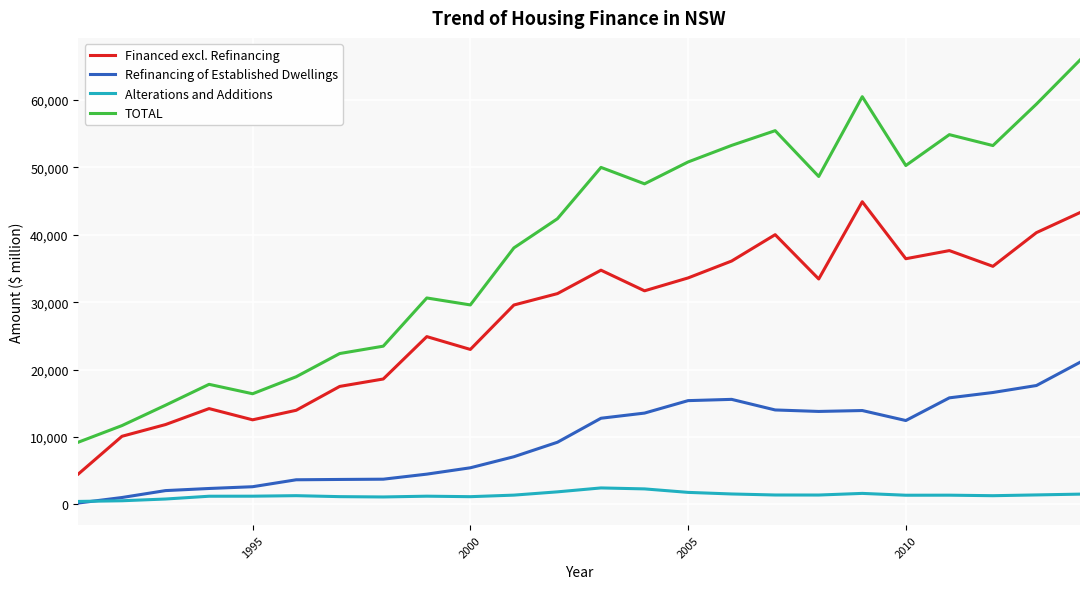

List the series in order of their peak value, lowest first.

Alterations and Additions, Refinancing of Established Dwellings, Financed excl. Refinancing, TOTAL